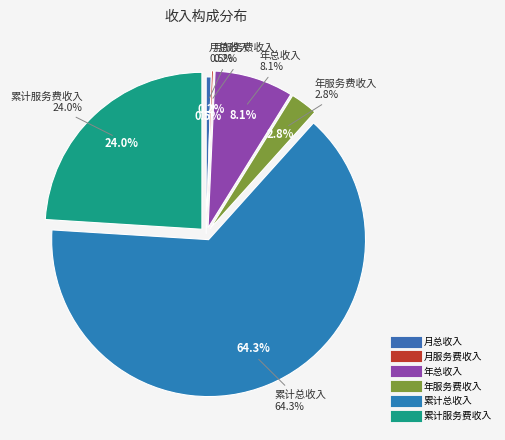

Which slice is the smallest?

月服务费收入